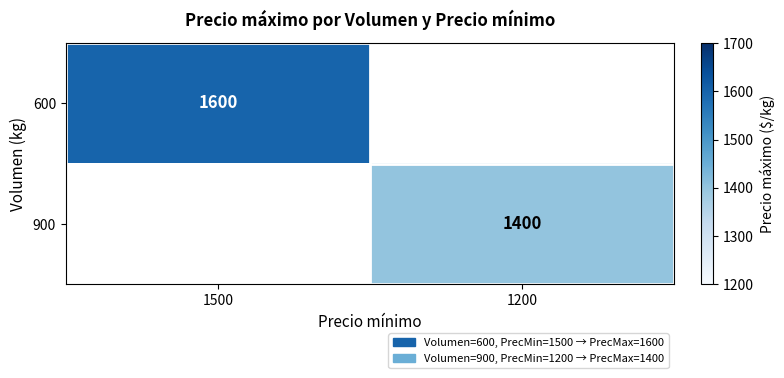

Is it true that 600 equals 1072 at 1500?

False